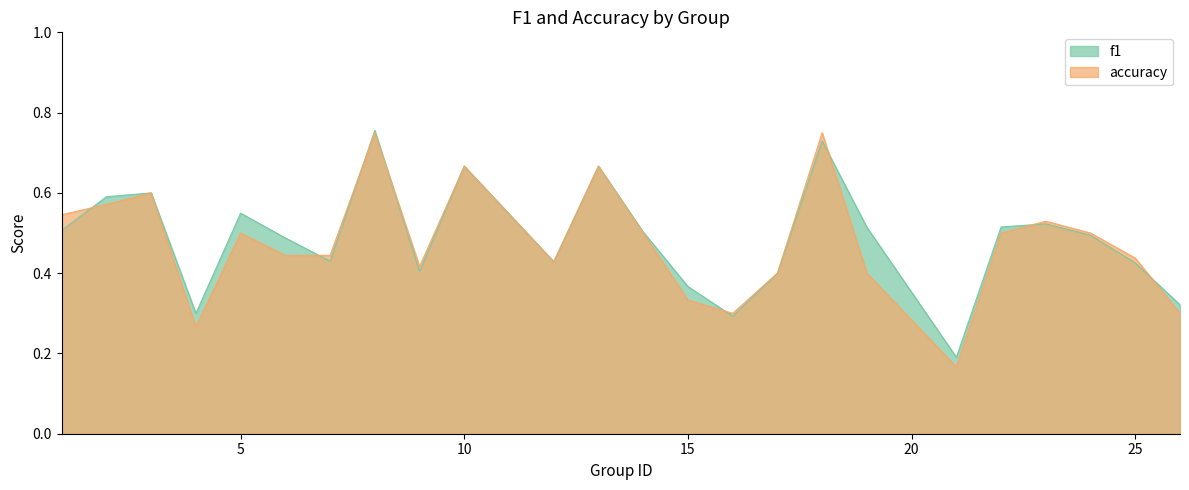

True or false: accuracy and f1 intersect in this chart.

True